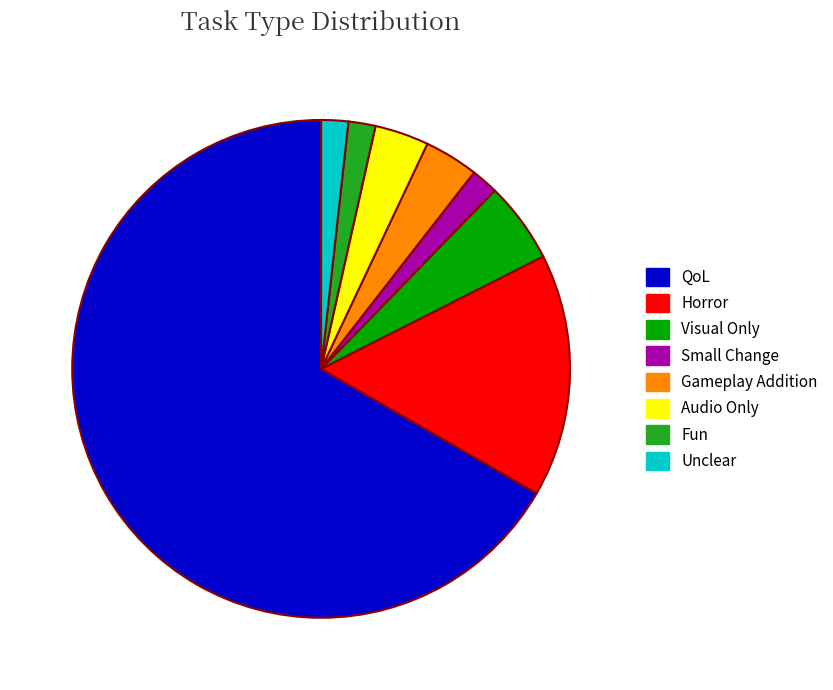

Approximately how many times larger is the value at QoL compared to Unclear?

38.0